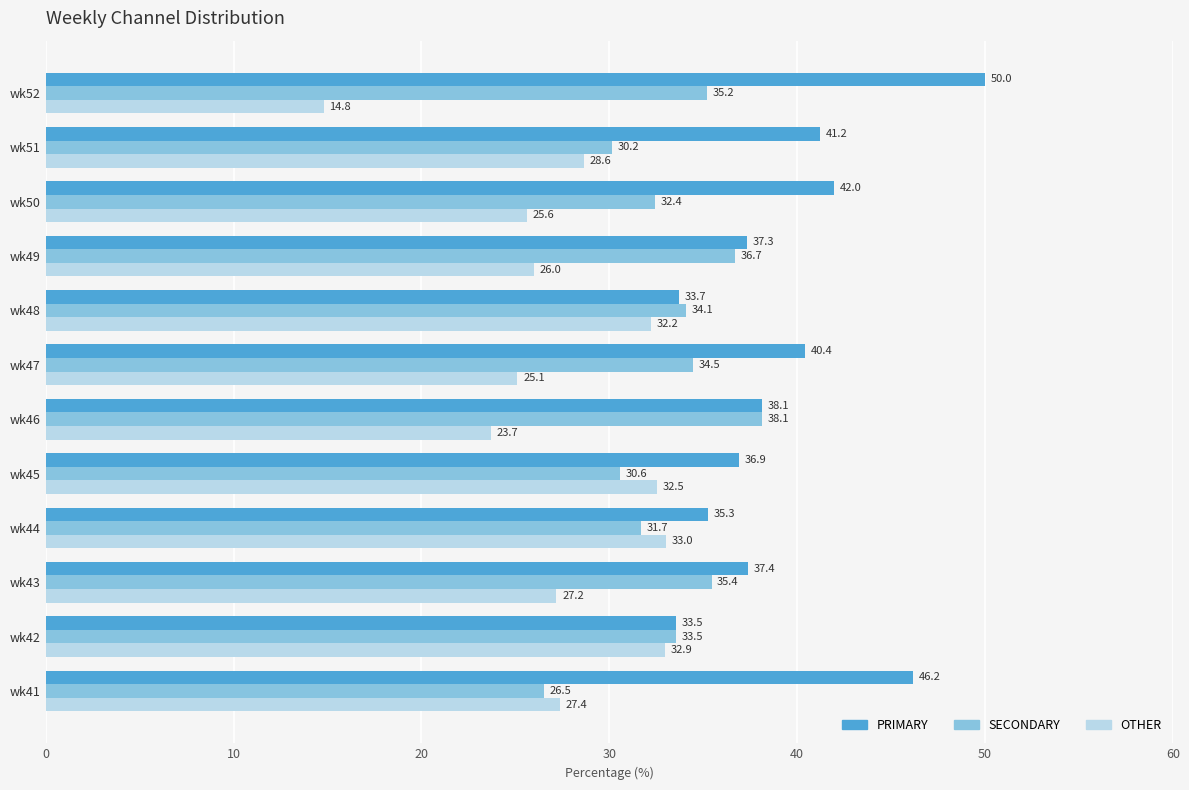

Which series has the largest total across all categories?

PRIMARY